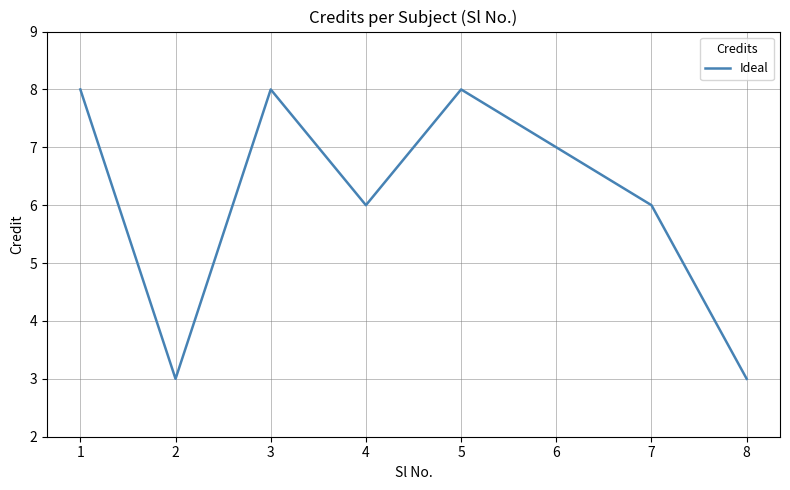

The chart shows a value of 7 at 6. True or false?

True